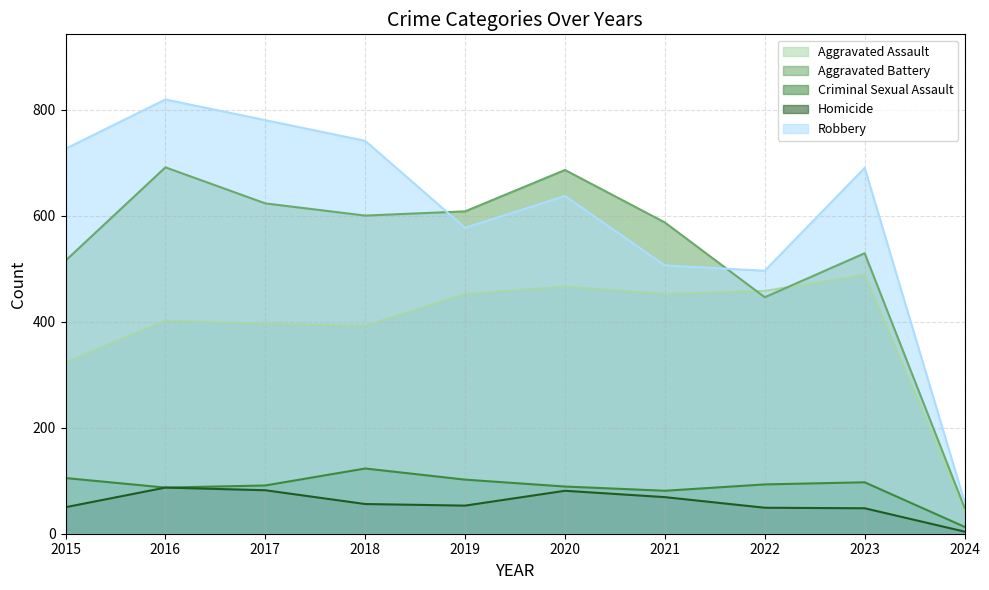

At which label does Aggravated Assault reach its minimum?

2024